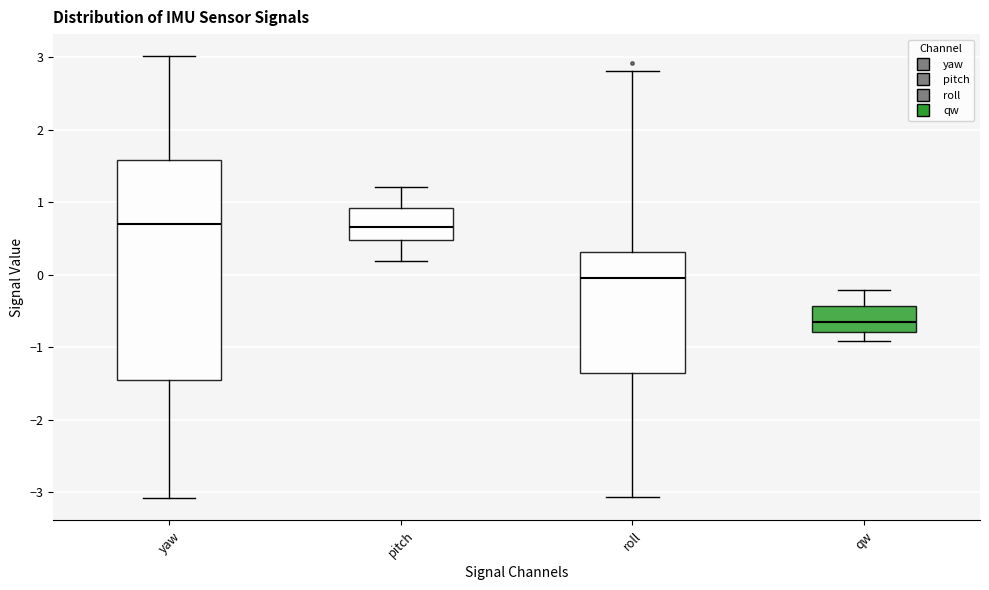

Which box is the tallest, from its lower edge to its upper edge?

yaw